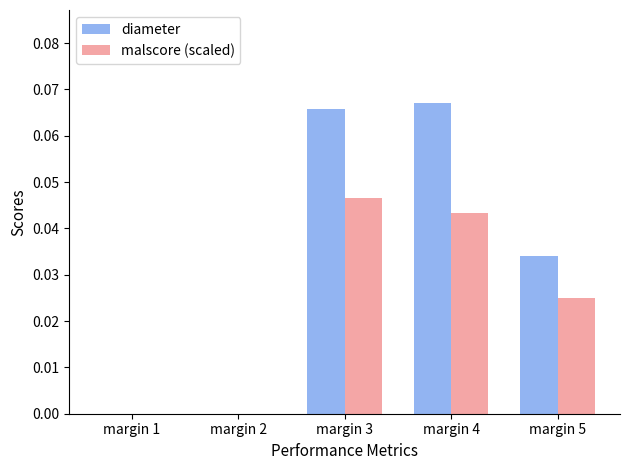

How many groups of bars are there?

5